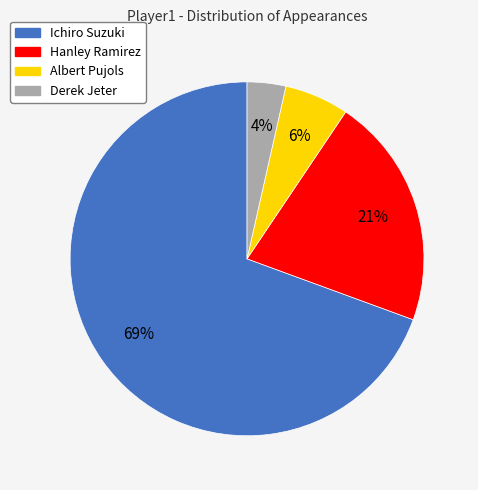

Which category has the smallest portion of the pie?

Derek Jeter